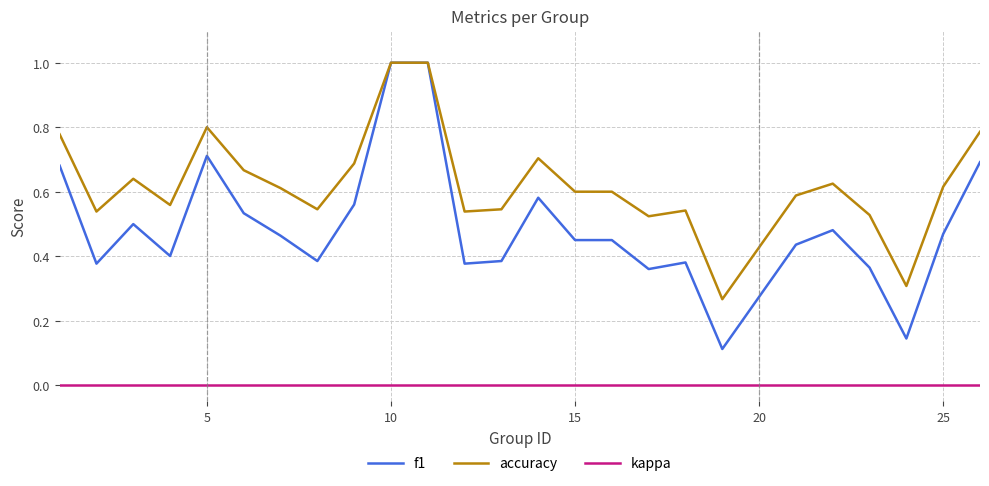

Which series has the largest range (max minus min)?

f1